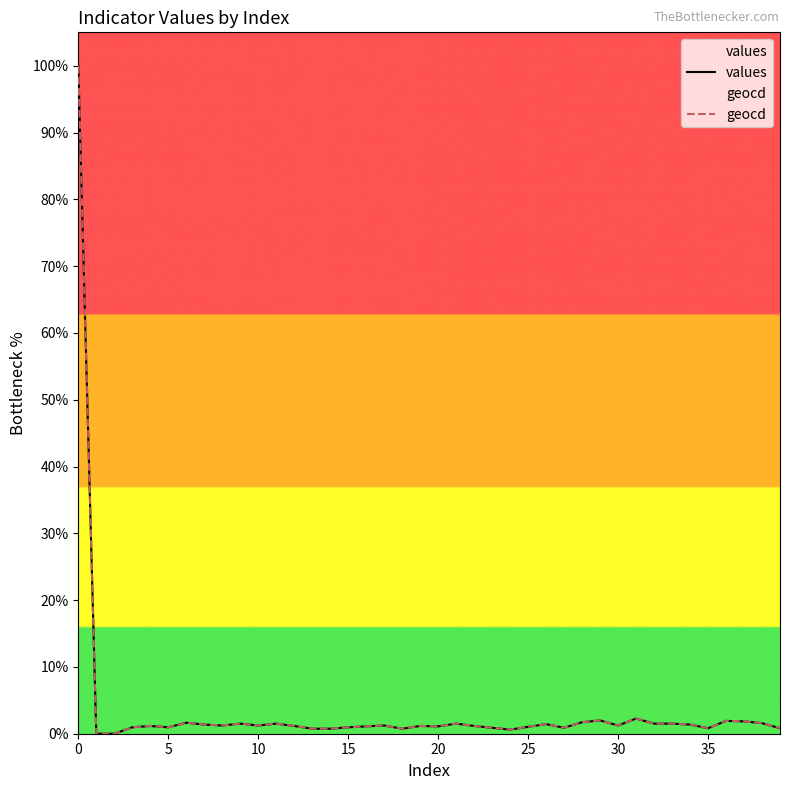

True or false: geocd has more than 1 points higher than both neighbors.

True